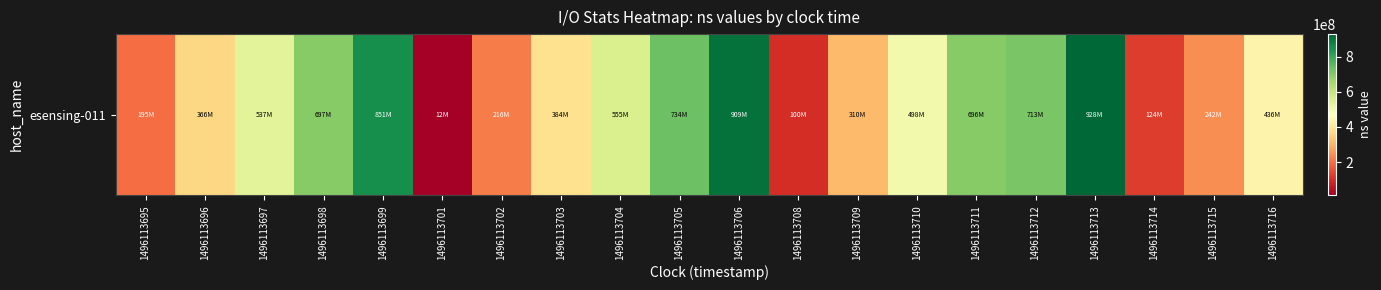

Is it true that the value at 1496113696 is 366104954?

True